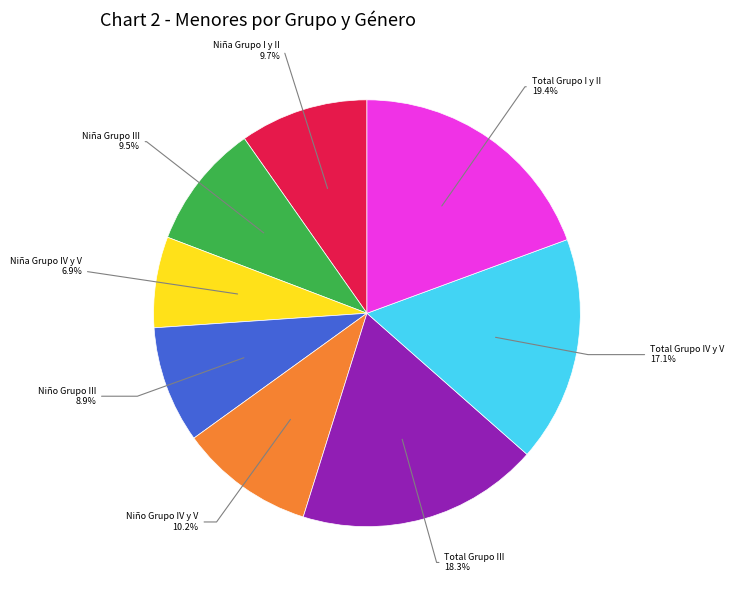

To the nearest percent, what is the average slice percentage?

12%